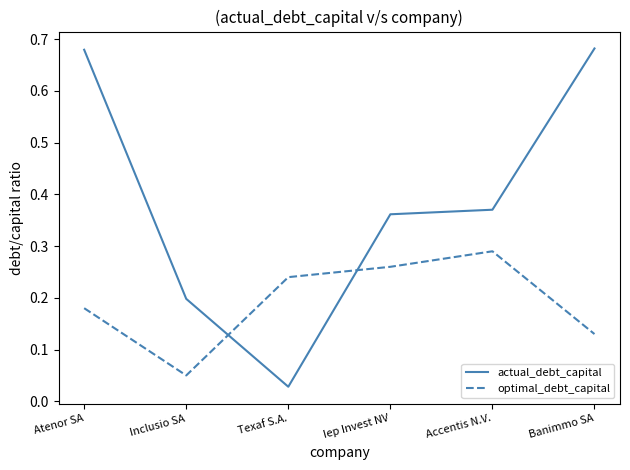

Between Texaf S.A. and Accentis N.V., which series saw the biggest shift?

actual_debt_capital